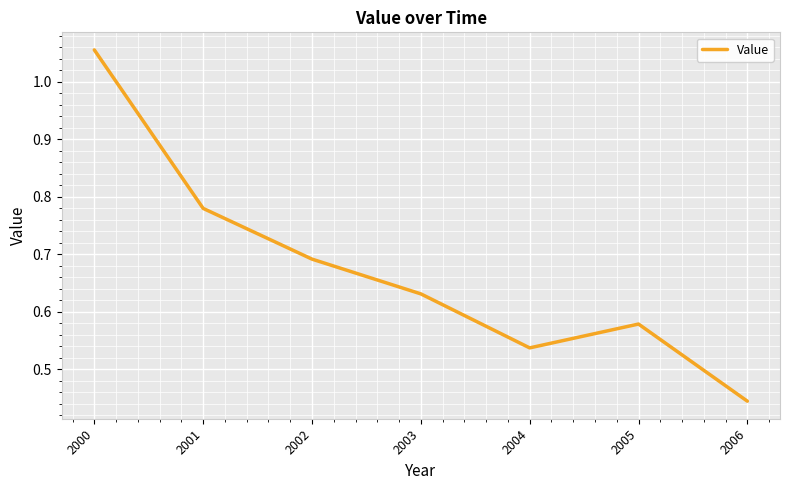

What is the sum of the values at 2000 and 2002?

1.7